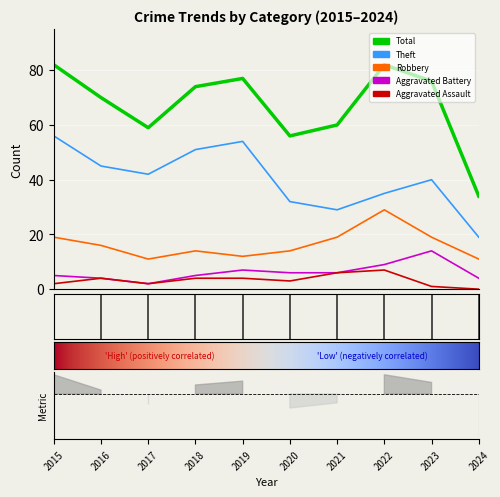

At which category does the chart reach its minimum across all series?

2024